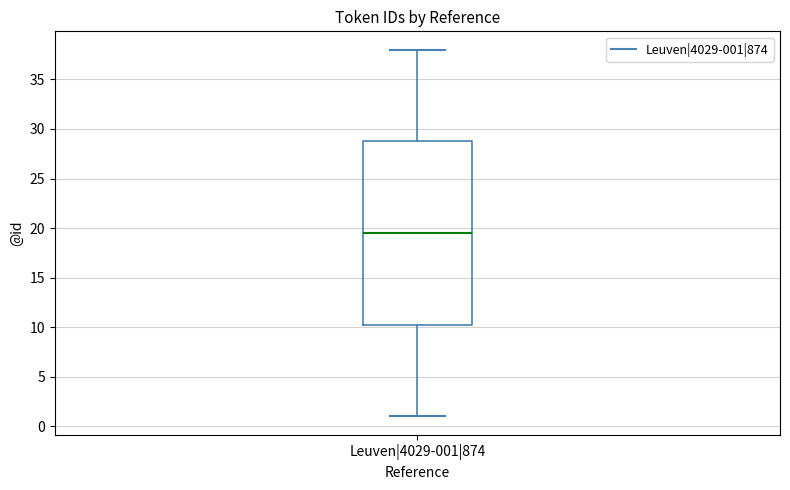

Where does the lower whisker of the box for Leuven|4029-001|874 end on the y-axis? The values are not printed on the chart, so give them approximately, as read against the axis.

1.0